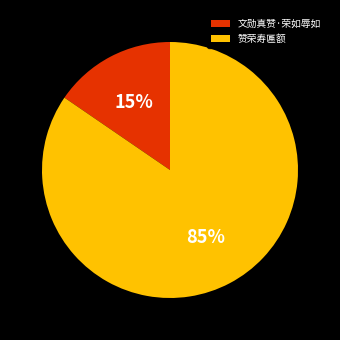

To the nearest percent, what is the combined percentage of 赞荣寿匾额 and 文勋真赞·荣如辱如?

100%